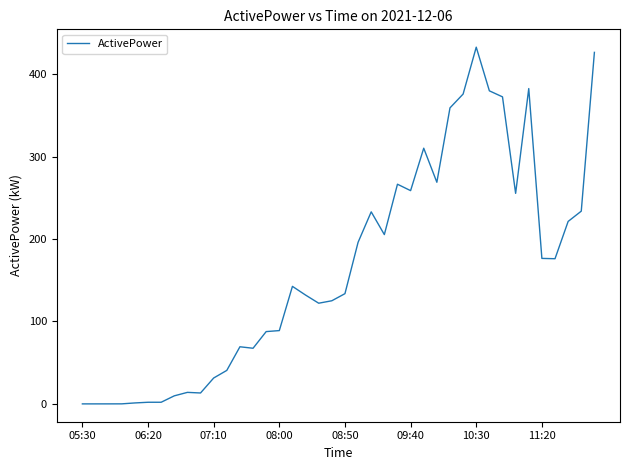

What is the maximum value shown in the chart?

432.6